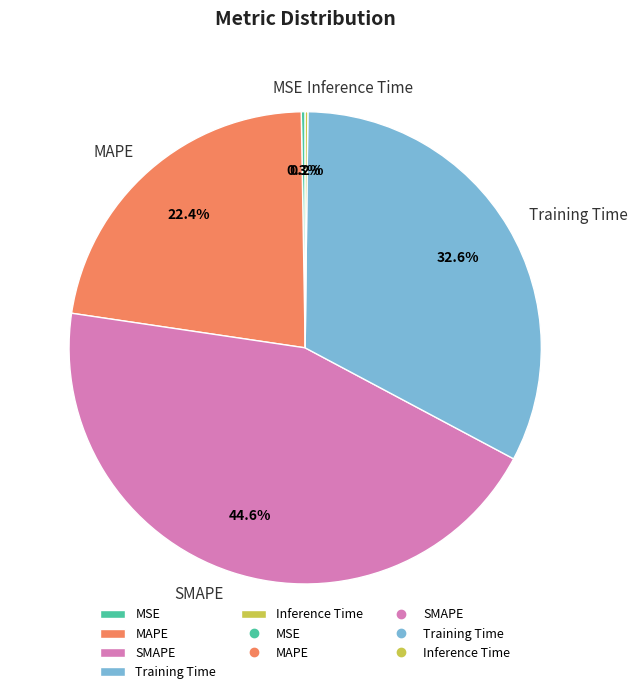

Is MAPE the majority of the pie?

No